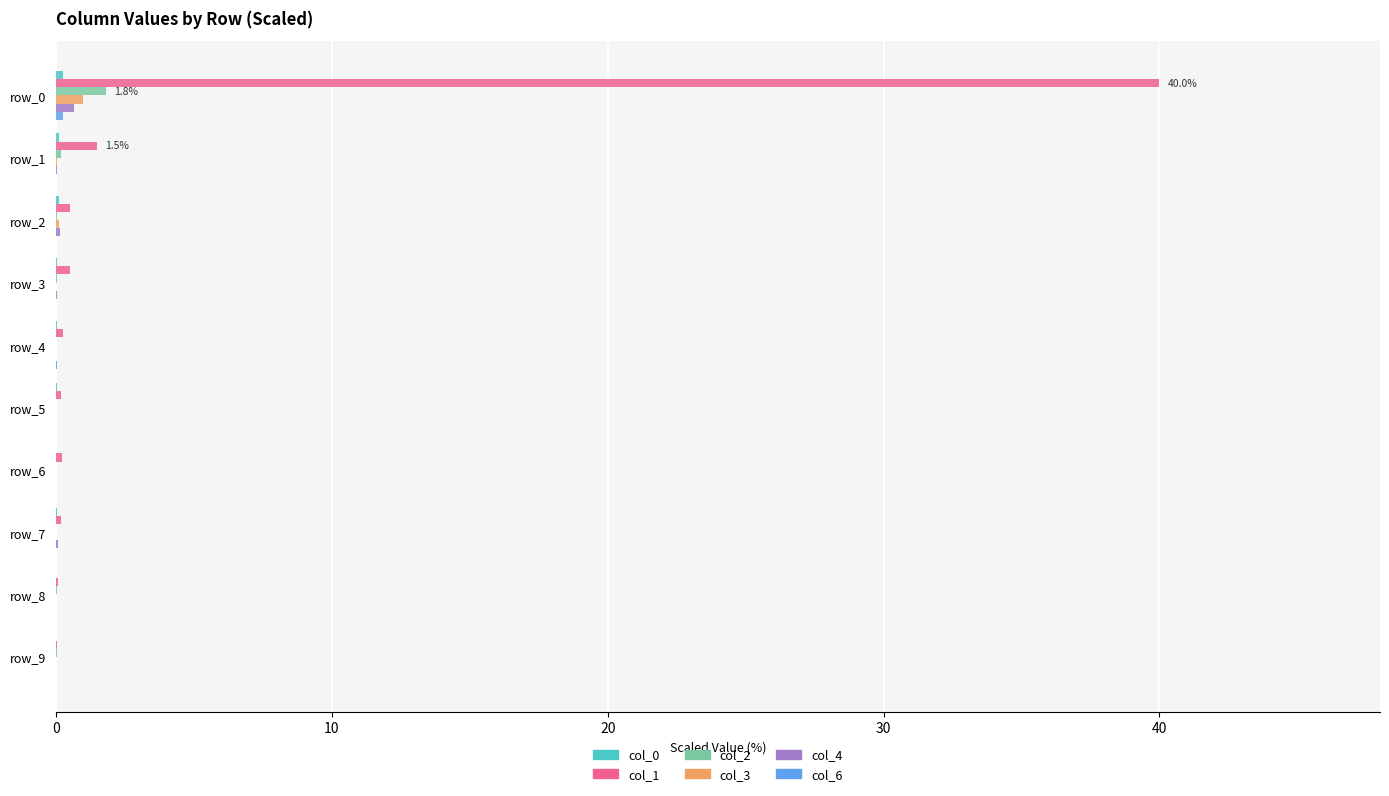

Count the number of data series in this chart.

6